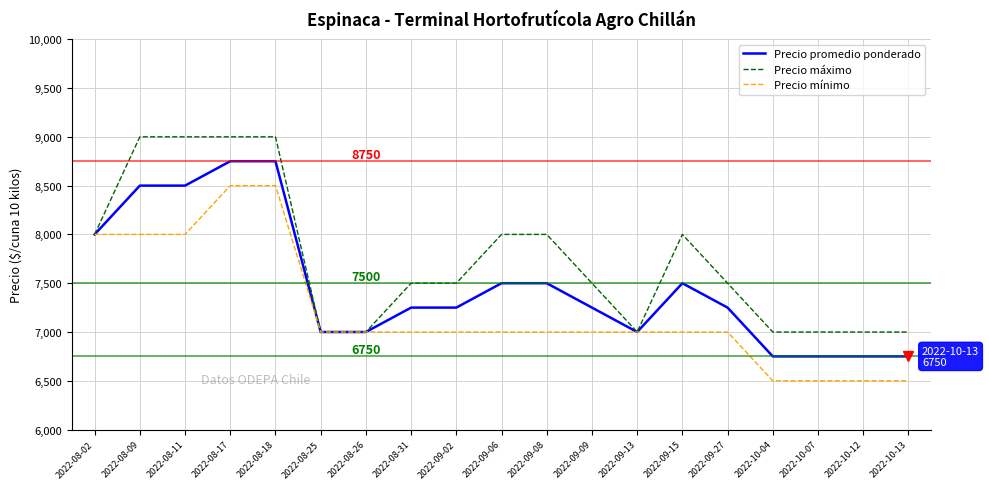

What is the difference between the Precio promedio ponderado values at 2022-08-09 and 2022-09-08?

1000